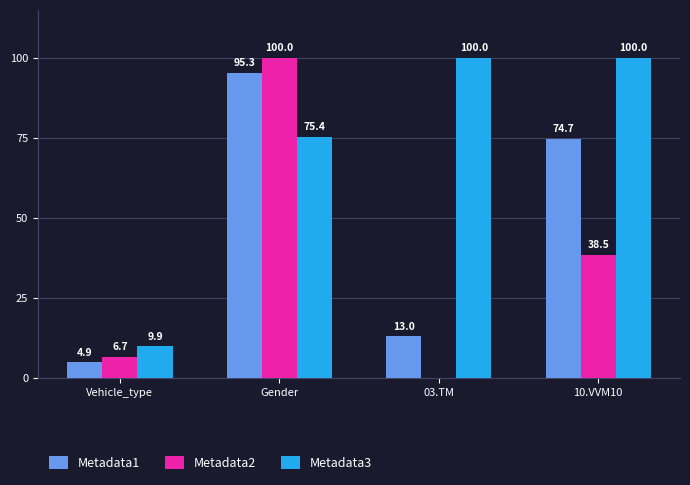

Which series changed the most between Gender and 03.TM?

Metadata2